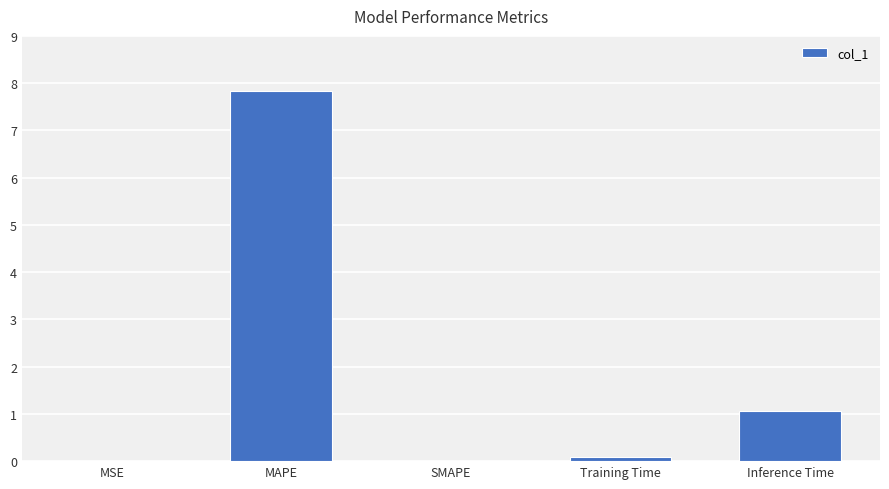

Where is the data nearest to the value 3?

Inference Time